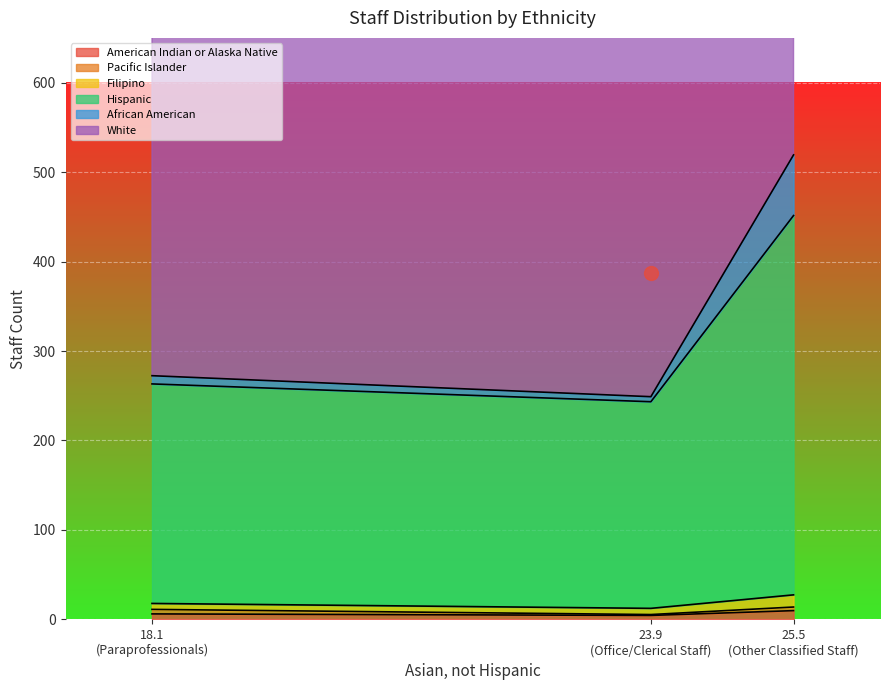

Rank the categories by African American value from lowest to highest.

23.9 (Office/Clerical Staff), 18.1 (Paraprofessionals), 25.5 (Other Classified Staff)